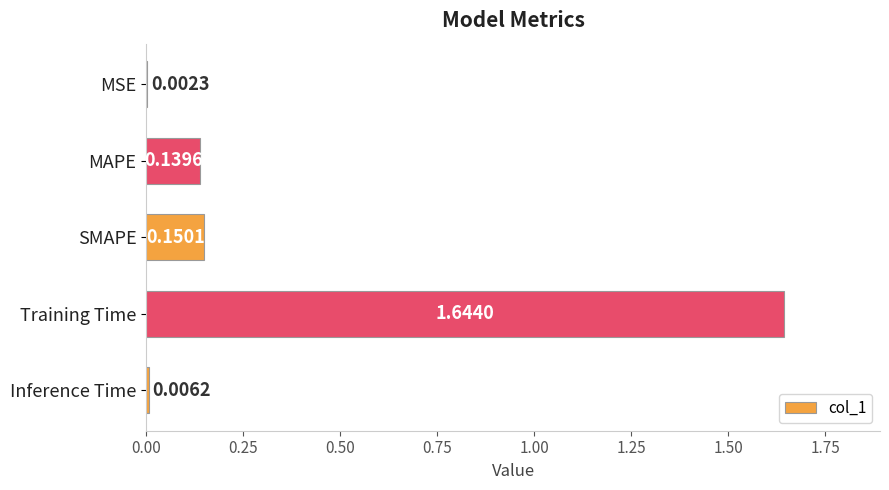

At which label is the value closest to 0?

MSE